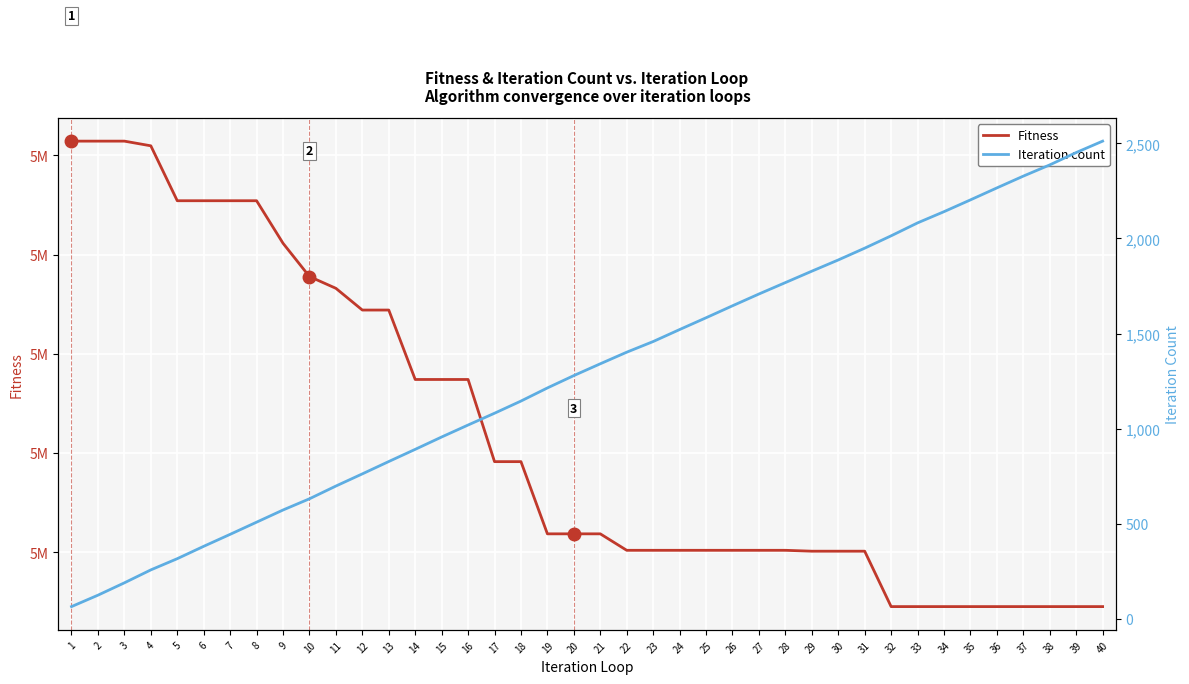

What are all the series names shown in the legend?

Fitness, Iteration count